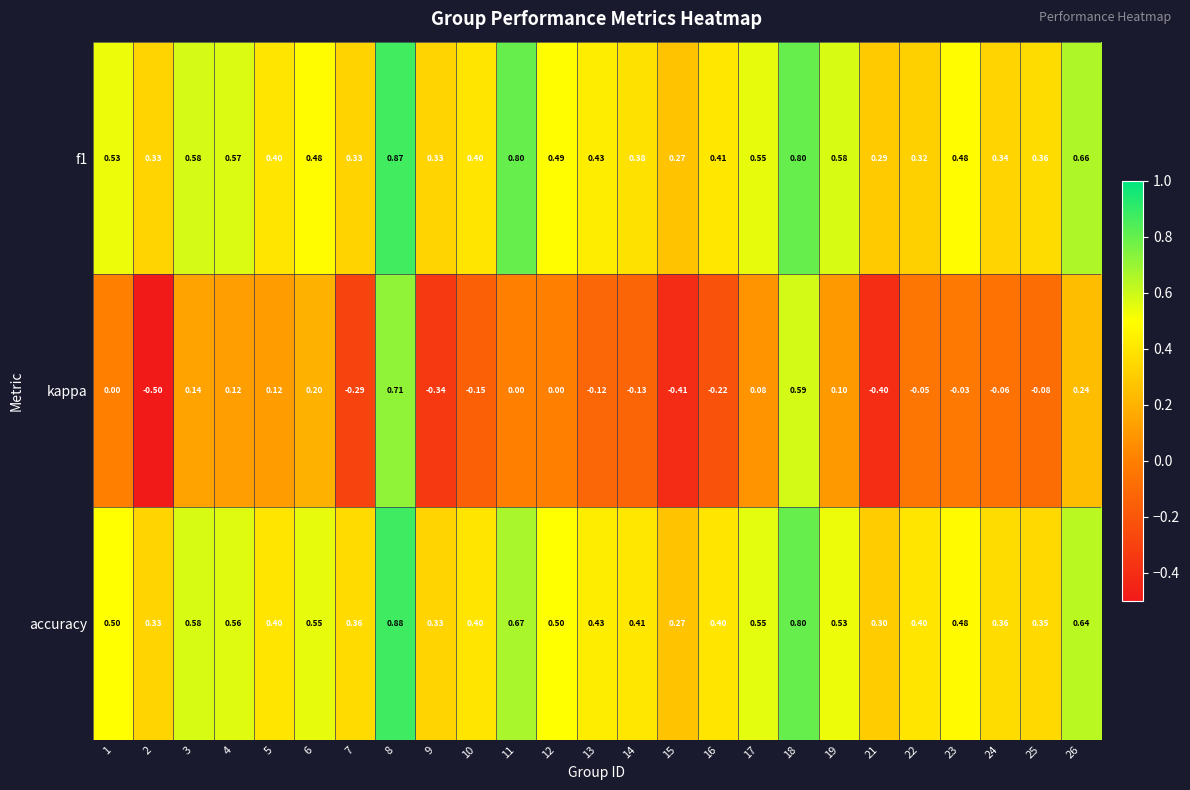

Which series has the widest spread of values?

kappa